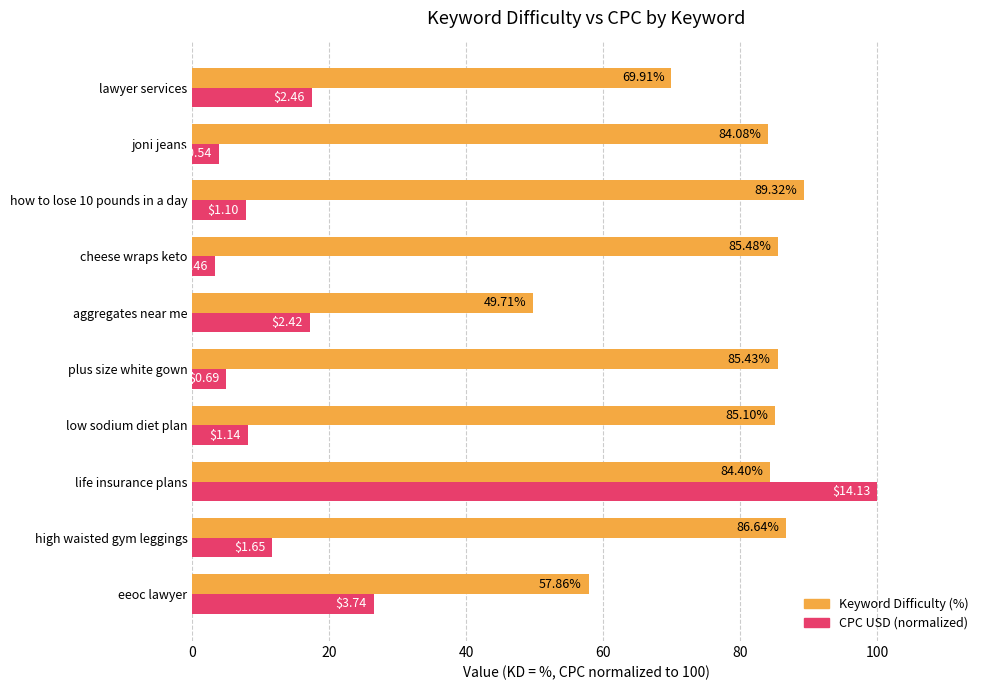

At which category is the sum across all series the highest?

life insurance plans